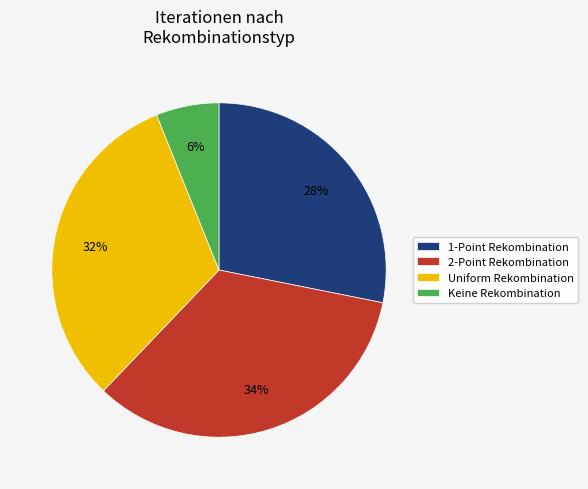

Which has a higher value, 2-Point Rekombination or 1-Point Rekombination?

2-Point Rekombination